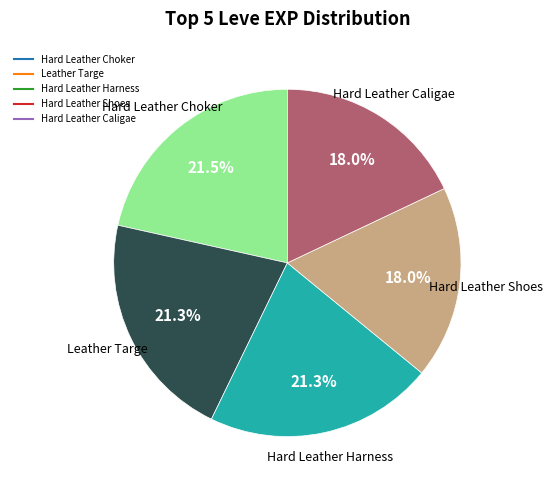

Does any single category account for the majority?

No